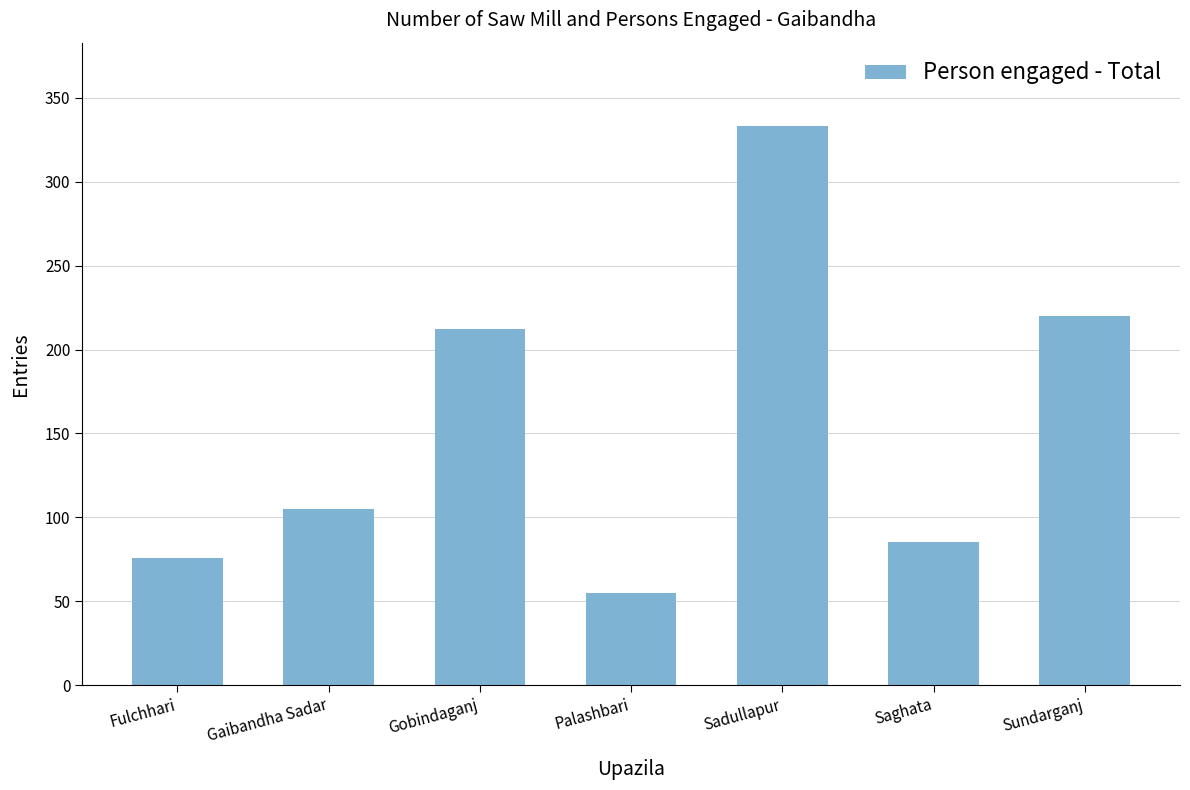

What is the maximum value shown in the chart?

333